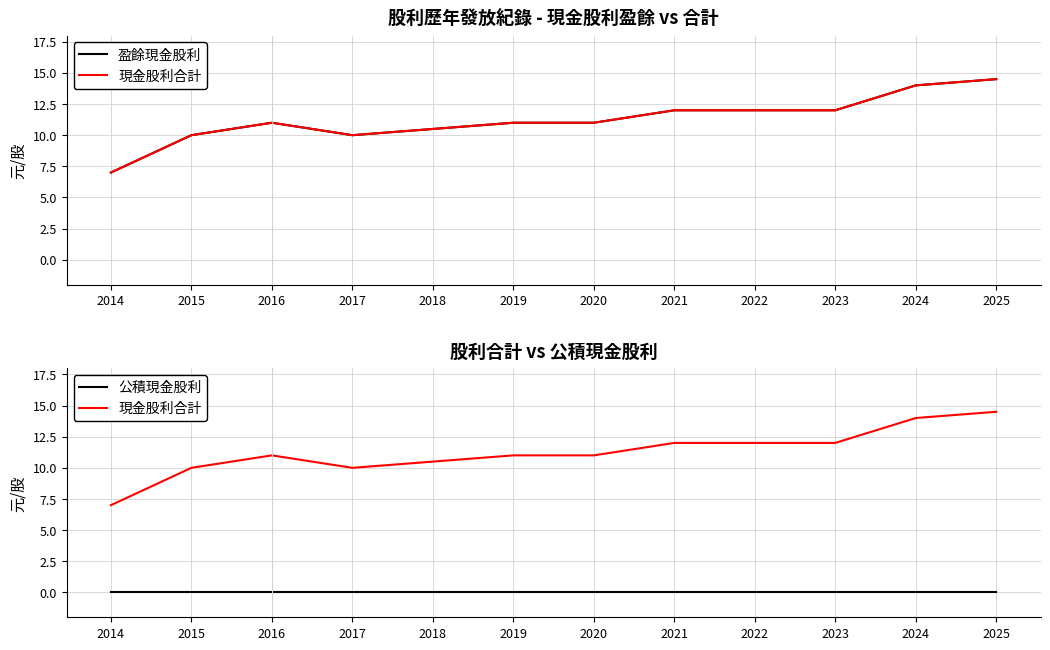

How many interior local valleys does the 現金股利合計 series have?

1